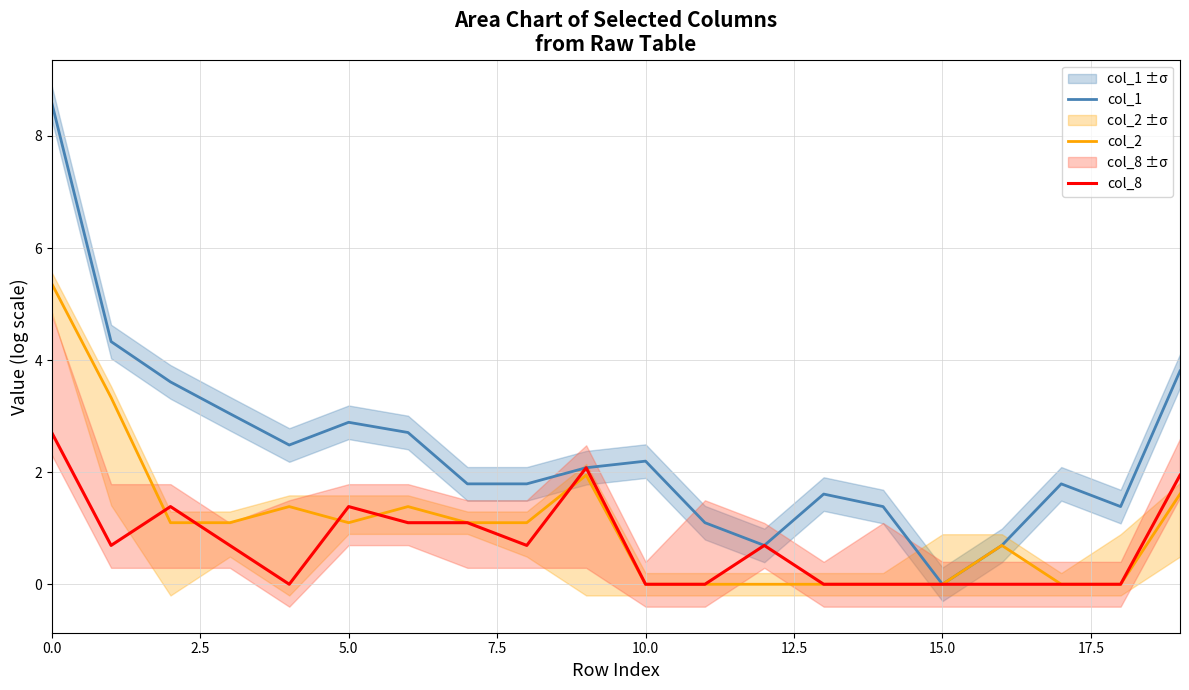

Rank the series at 17 from lowest to highest value.

col_2, col_8, col_1